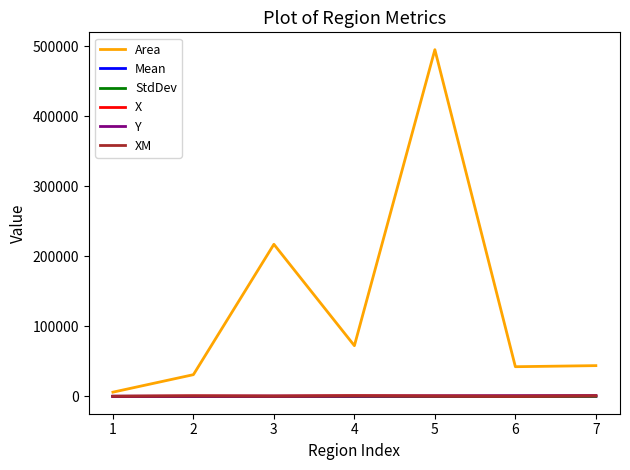

Which series has the largest total across all categories?

Area